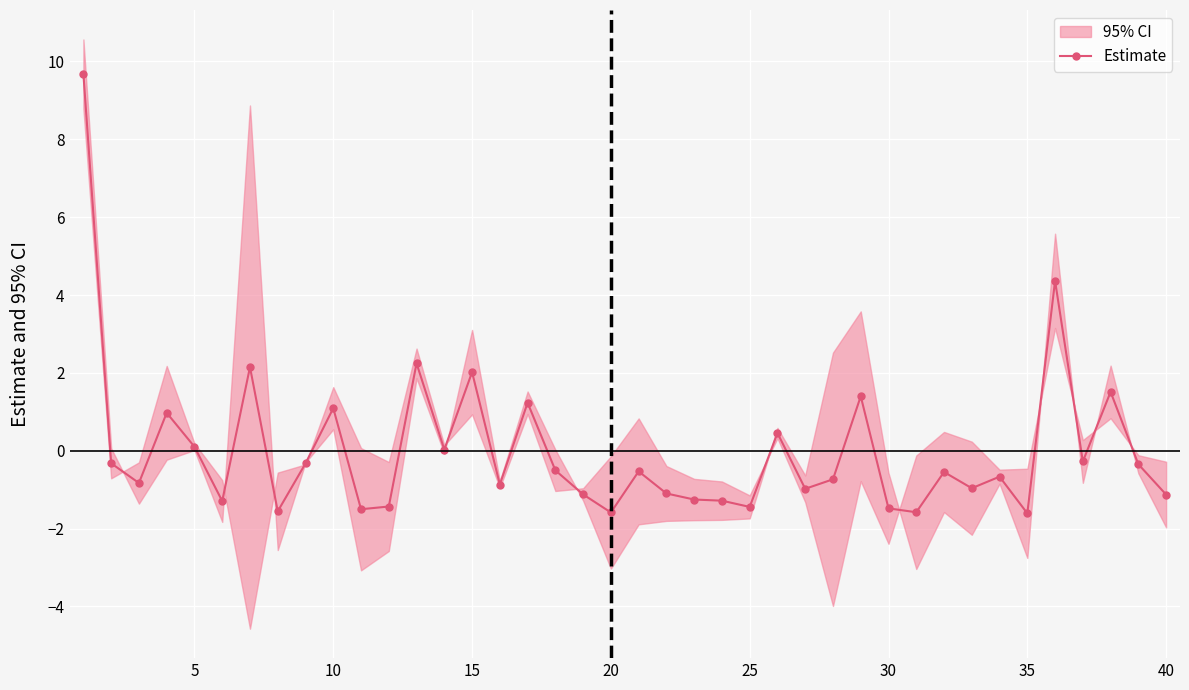

Reading left to right, extract all data points from this chart.

9.7	-0.3	-0.8	1.0	0.1	-1.3	2.1	-1.6	-0.3	1.1	-1.5	-1.4	2.2	0.0	2.0	-0.9	1.2	-0.5	-1.1	-1.6	-0.5	-1.1	-1.3	-1.3	-1.4	0.5	-1.0	-0.7	1.4	-1.5	-1.6	-0.5	-1.0	-0.7	-1.6	4.4	-0.3	1.5	-0.3	-1.1